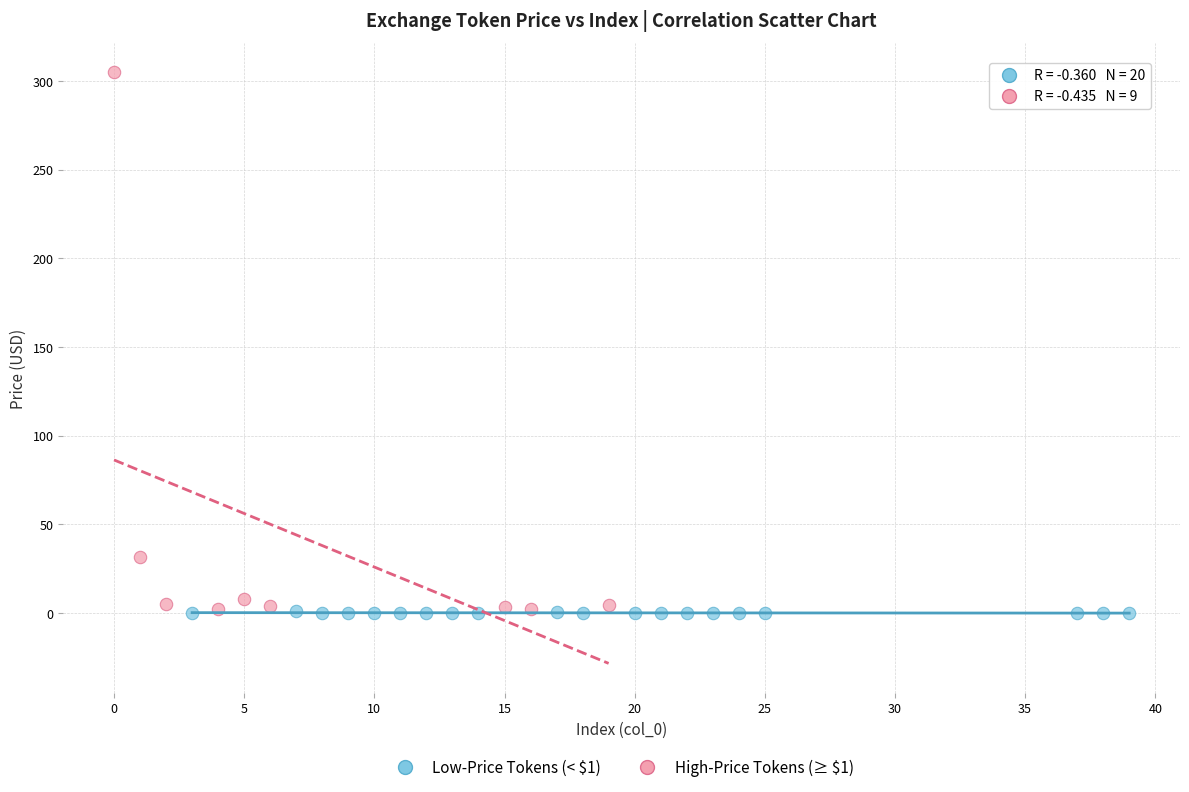

What are all the series names shown in the legend?

Low-Price Tokens (< $1), High-Price Tokens (≥ $1)